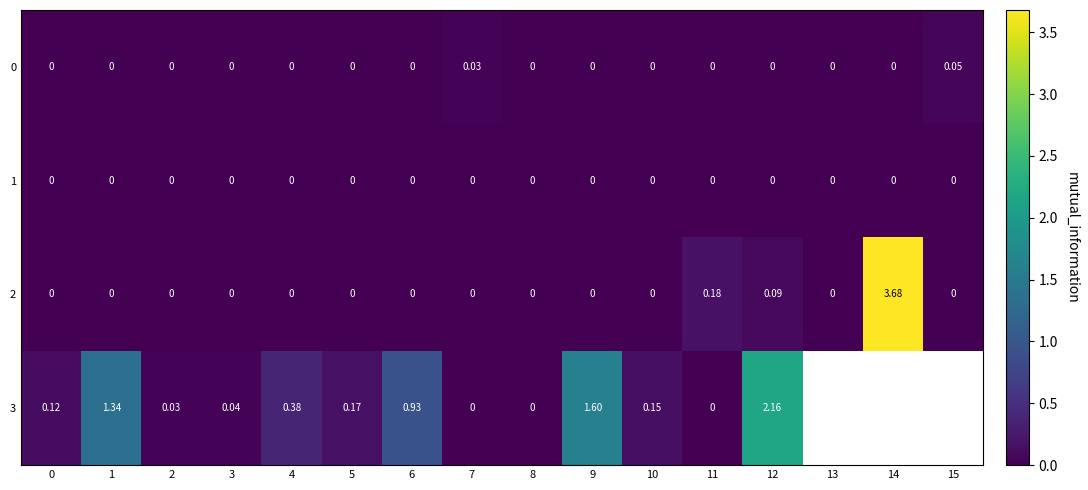

Is the value of 3 at 3 greater than the value of 0 at 0?

Yes